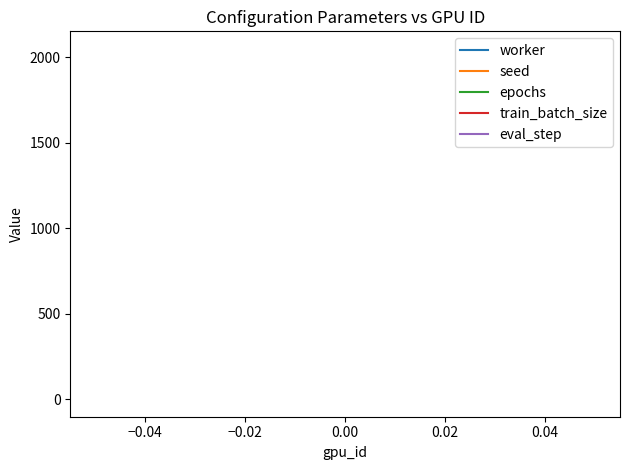

Which has a higher value, −0.04 or −0.06?

−0.04